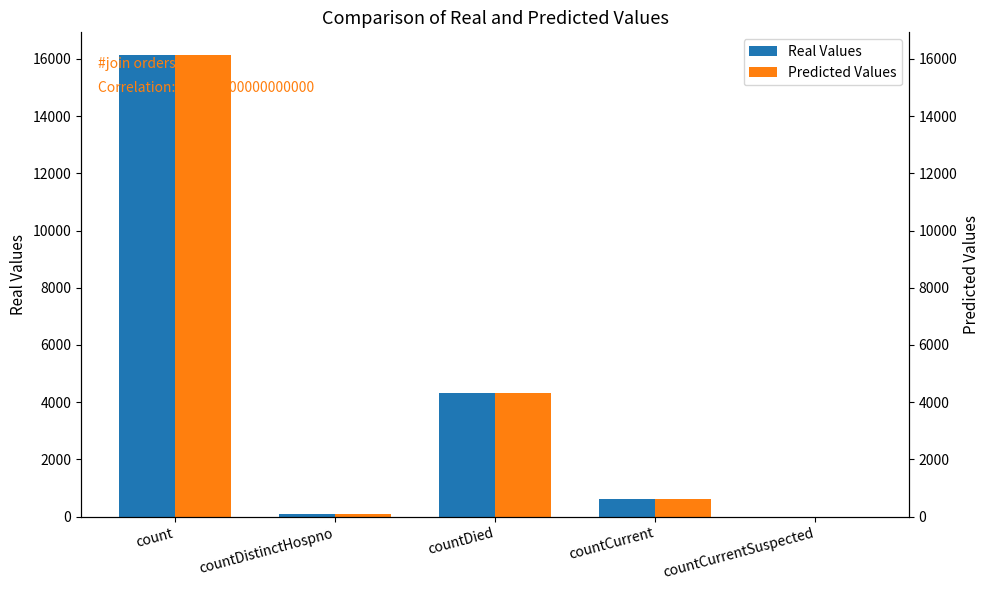

Which series has the largest total across all categories?

Real Values